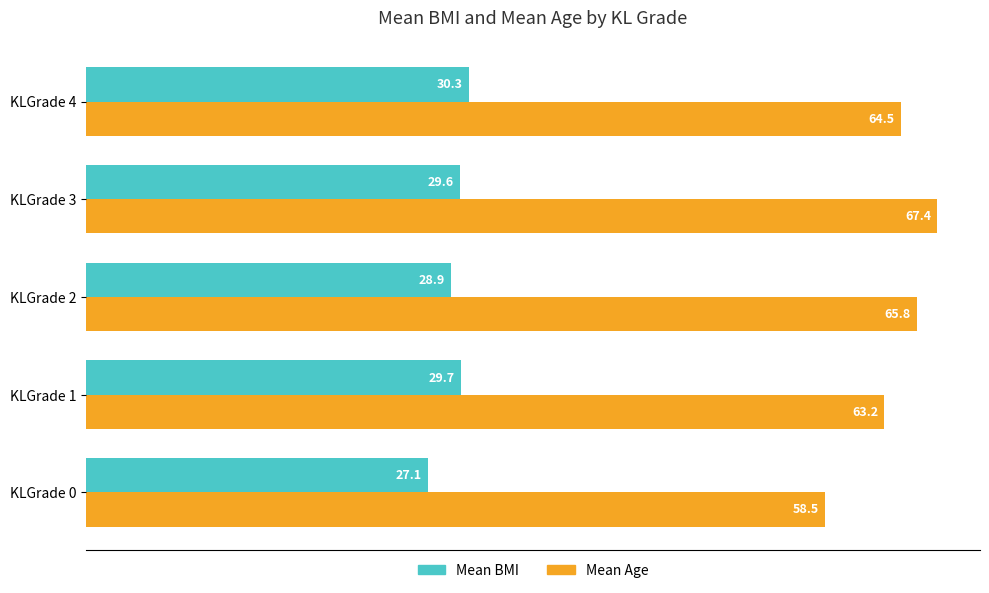

Which series has the widest spread of values?

Mean Age